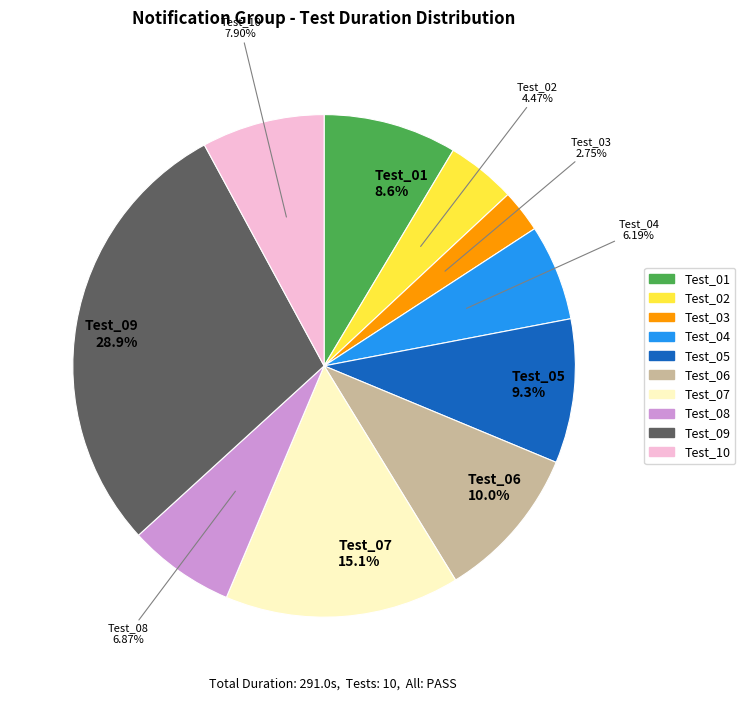

To the nearest percent, what is the average slice percentage?

10%